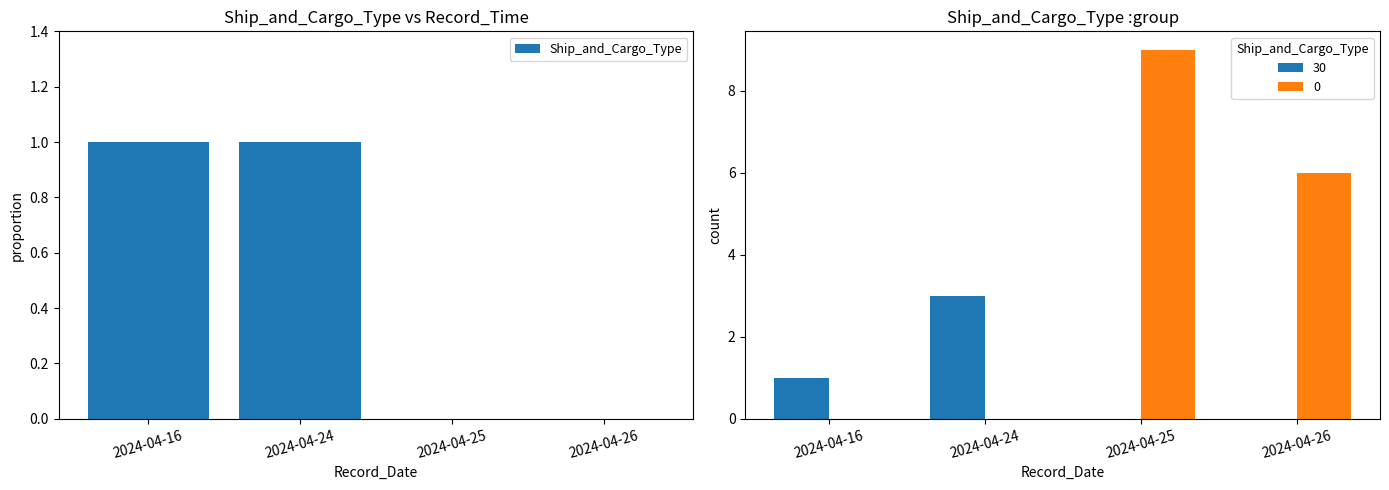

Where is the data nearest to the value 0?

2024-04-25